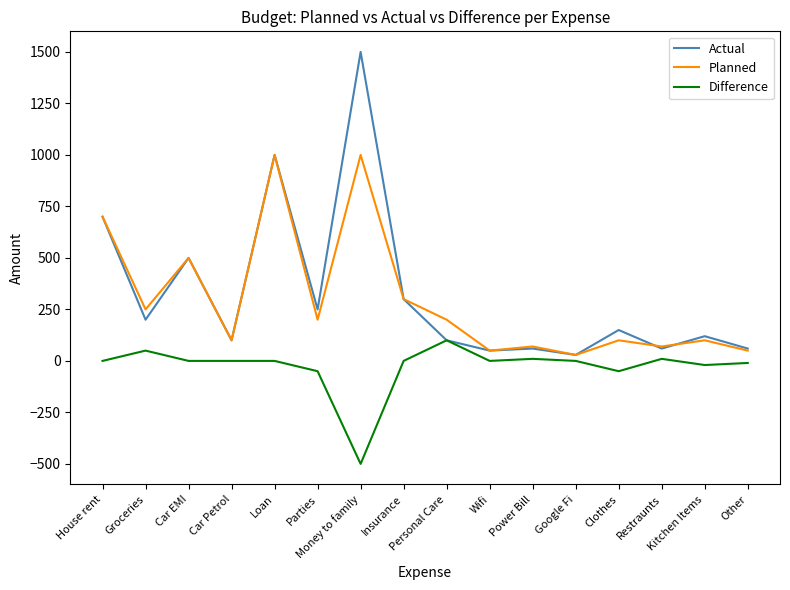

List the series in order of their peak value, lowest first.

Difference, Planned, Actual